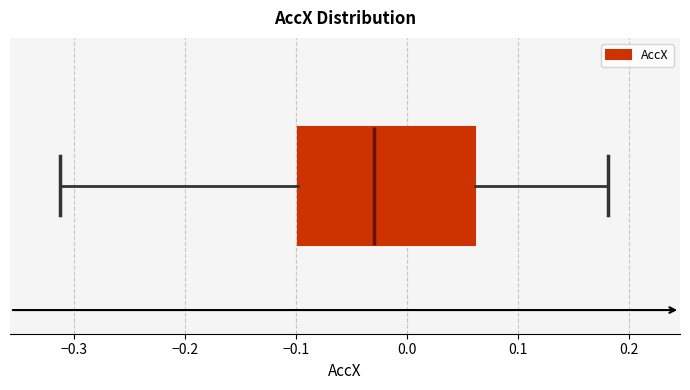

Read this box plot against the x-axis: the position of the median line, the range covered by the box, and the ends of both whiskers. The values are not printed on the chart, so give them approximately, as read against the axis.

median -0.03, box -0.10 to 0.06, whiskers -0.31 to 0.18